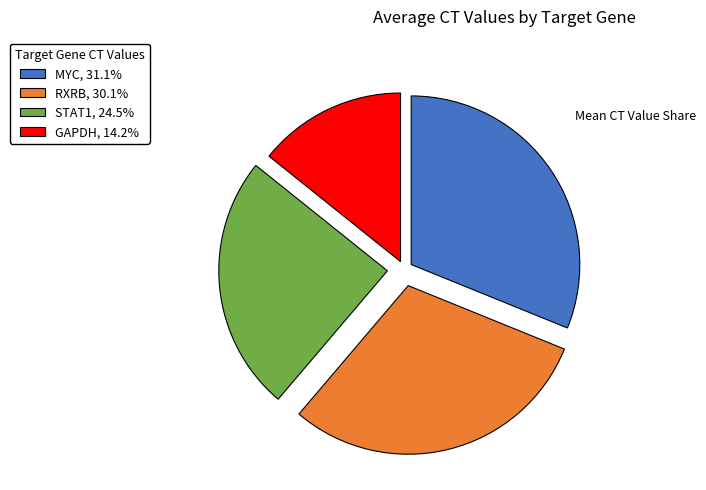

Is there a majority slice in this chart?

No